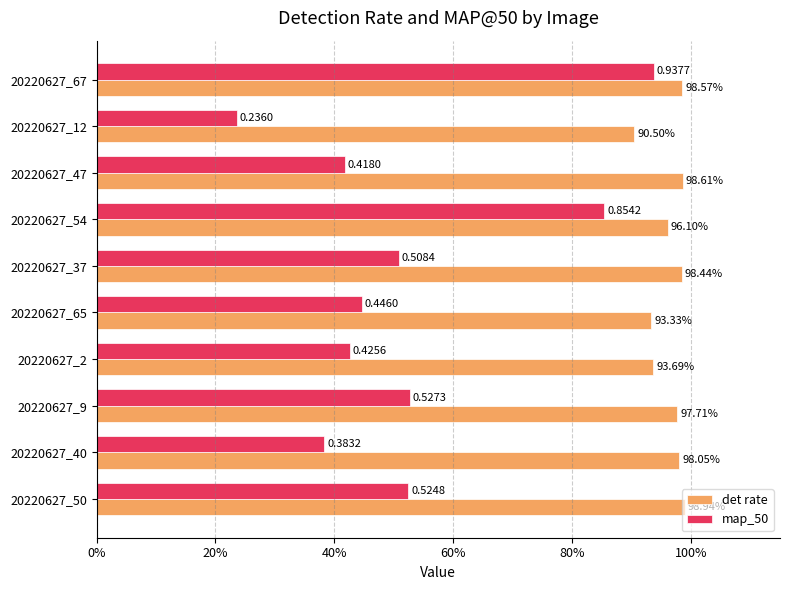

At which label does map_50 reach its peak?

20220627_67